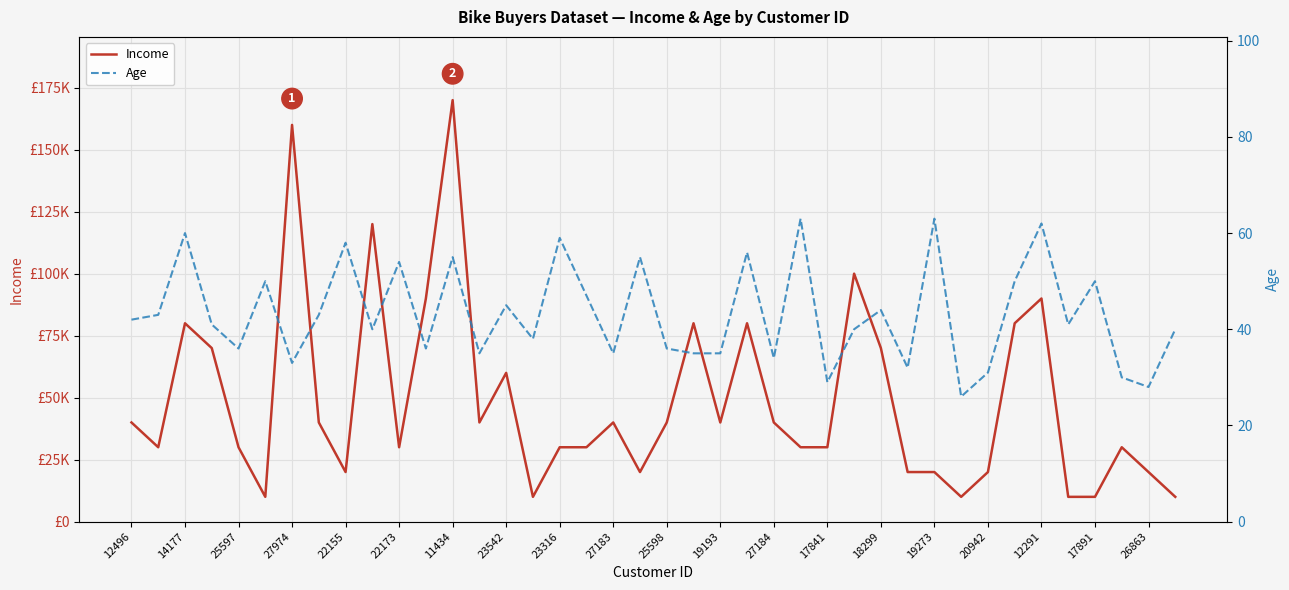

Which series has the largest range (max minus min)?

Income